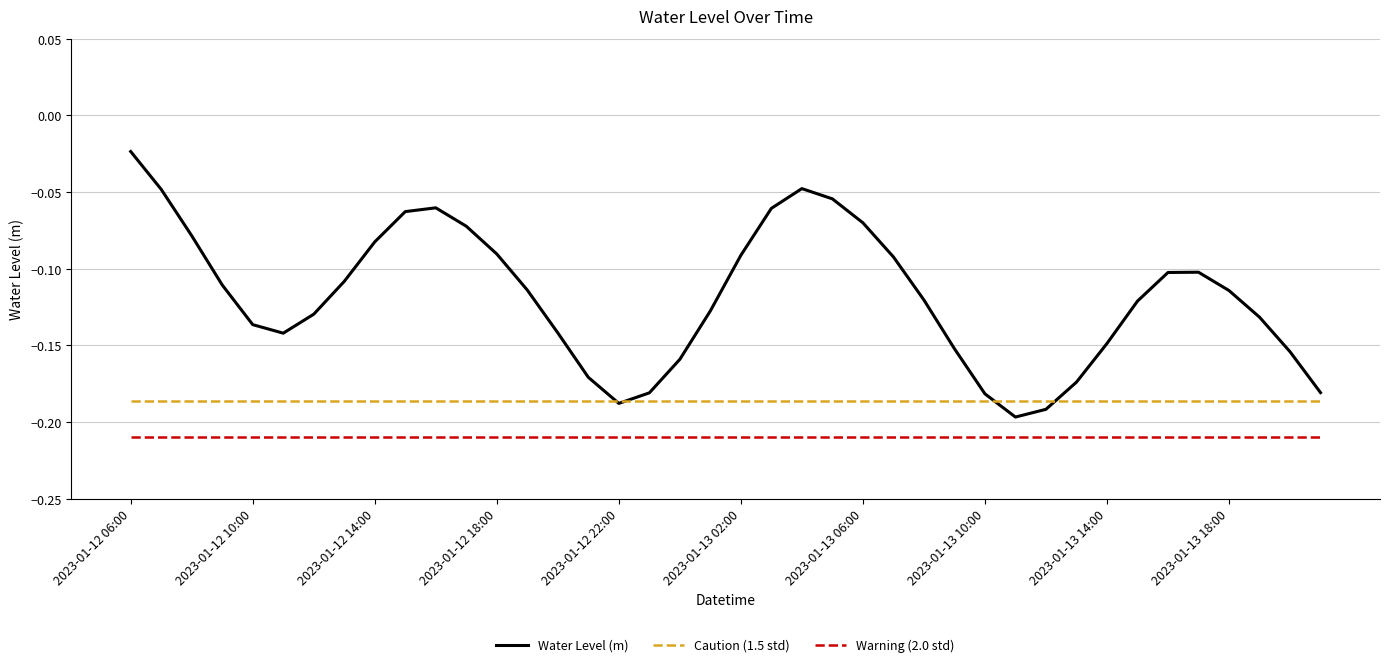

Rank the series by their average value, from highest to lowest.

Water Level (m), Caution (1.5 std), Warning (2.0 std)